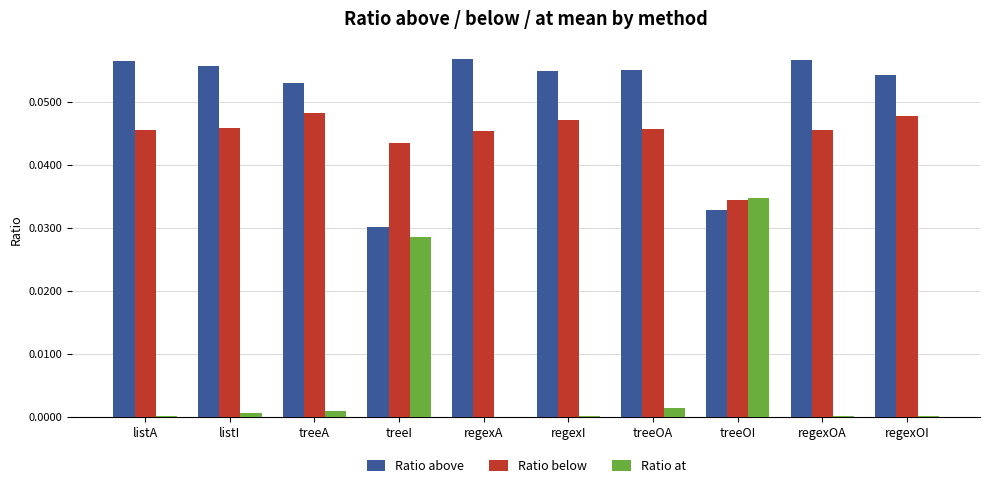

What is the sum of all Ratio above values?

0.5